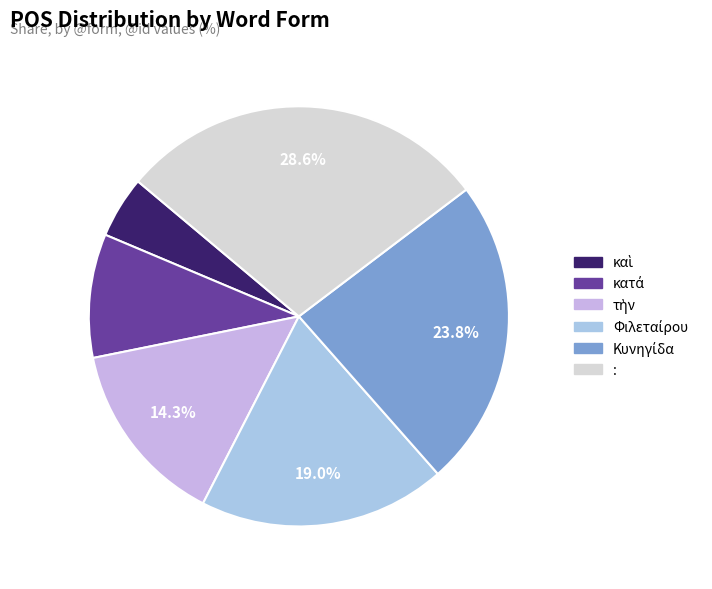

What is the largest slice in the pie chart?

: